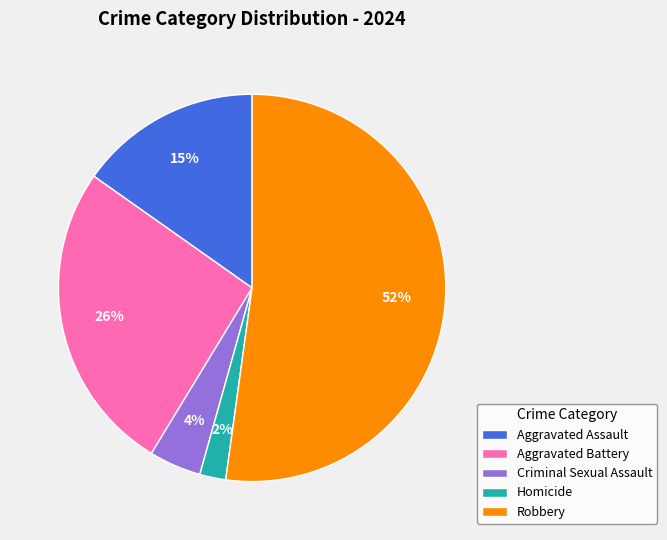

What is the largest slice in the pie chart?

Robbery